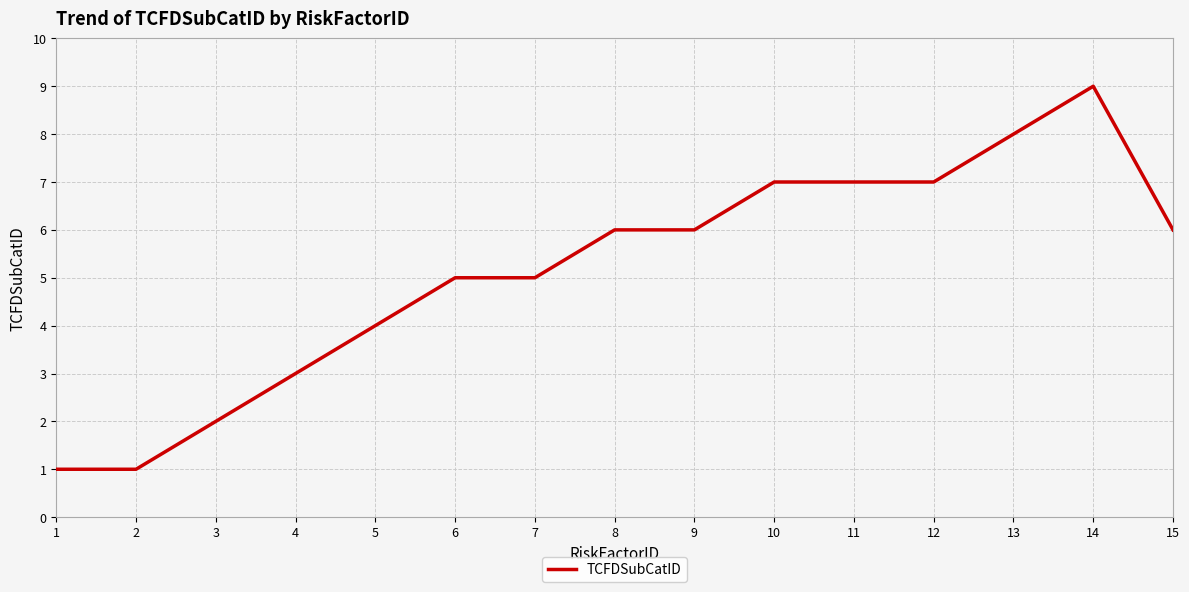

At which category does the chart reach its peak across all series?

14